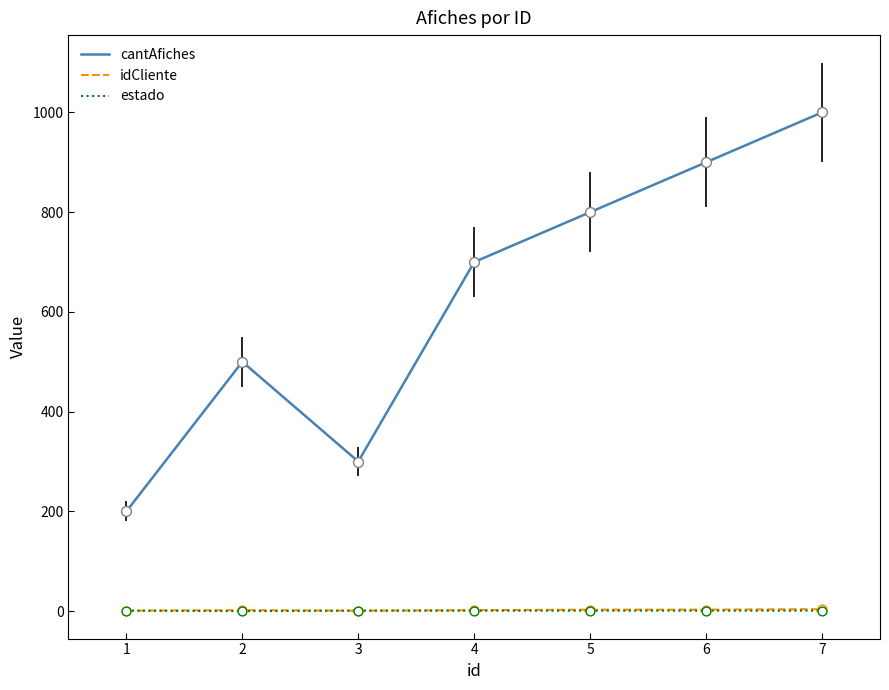

Which series changed the most between 2 and 7?

cantAfiches